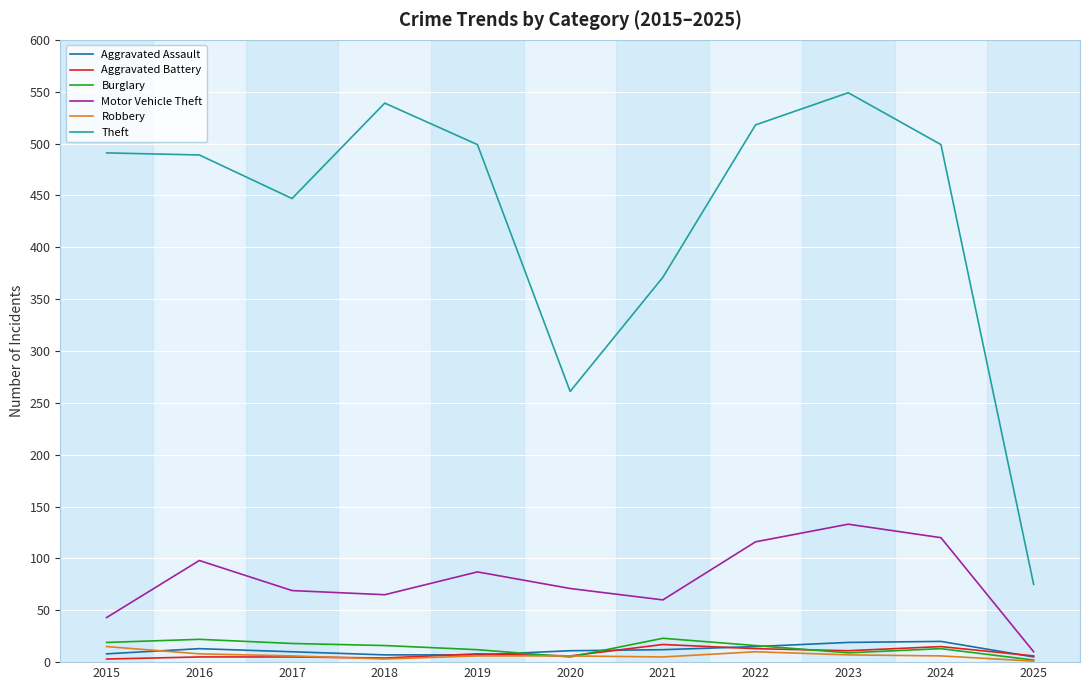

Which label corresponds to the largest value in the chart?

2023